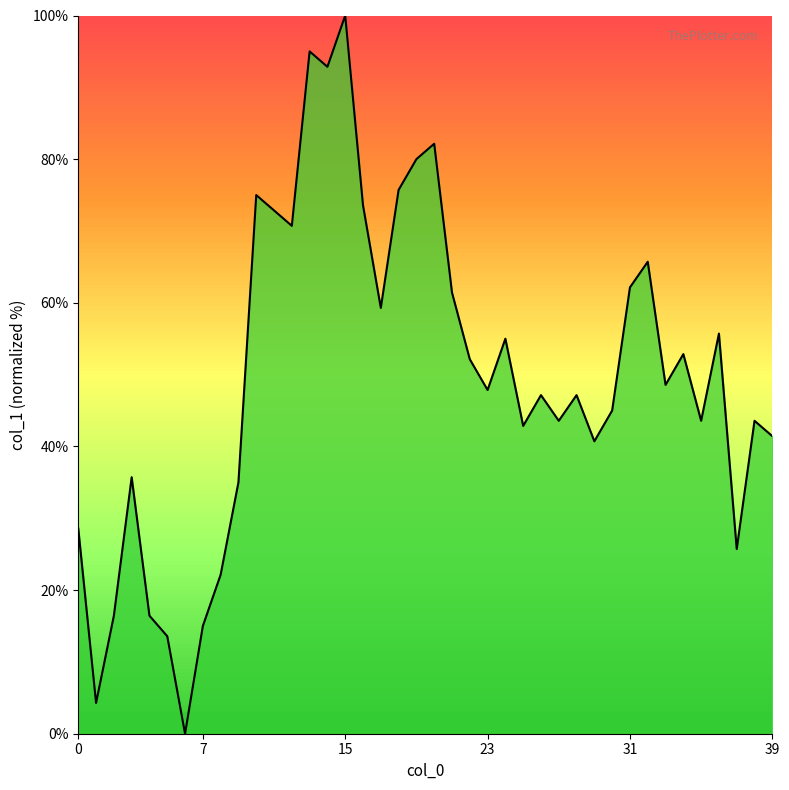

What is the maximum value shown in the chart?

100.0